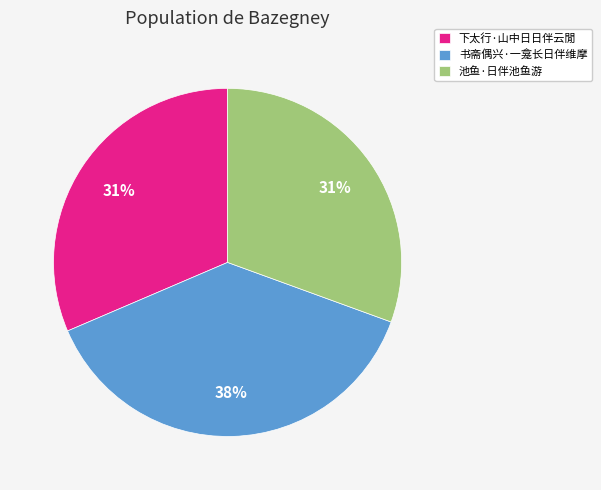

How many segments does this pie chart have?

3